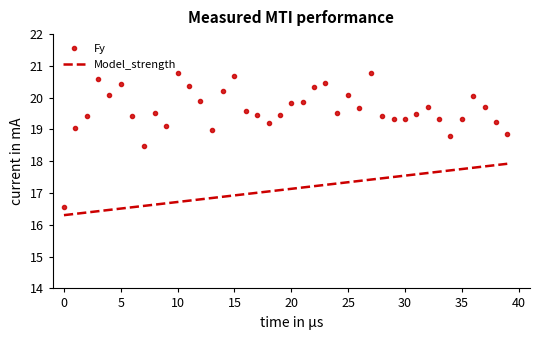

What is the minimum value for Fy?

16.6